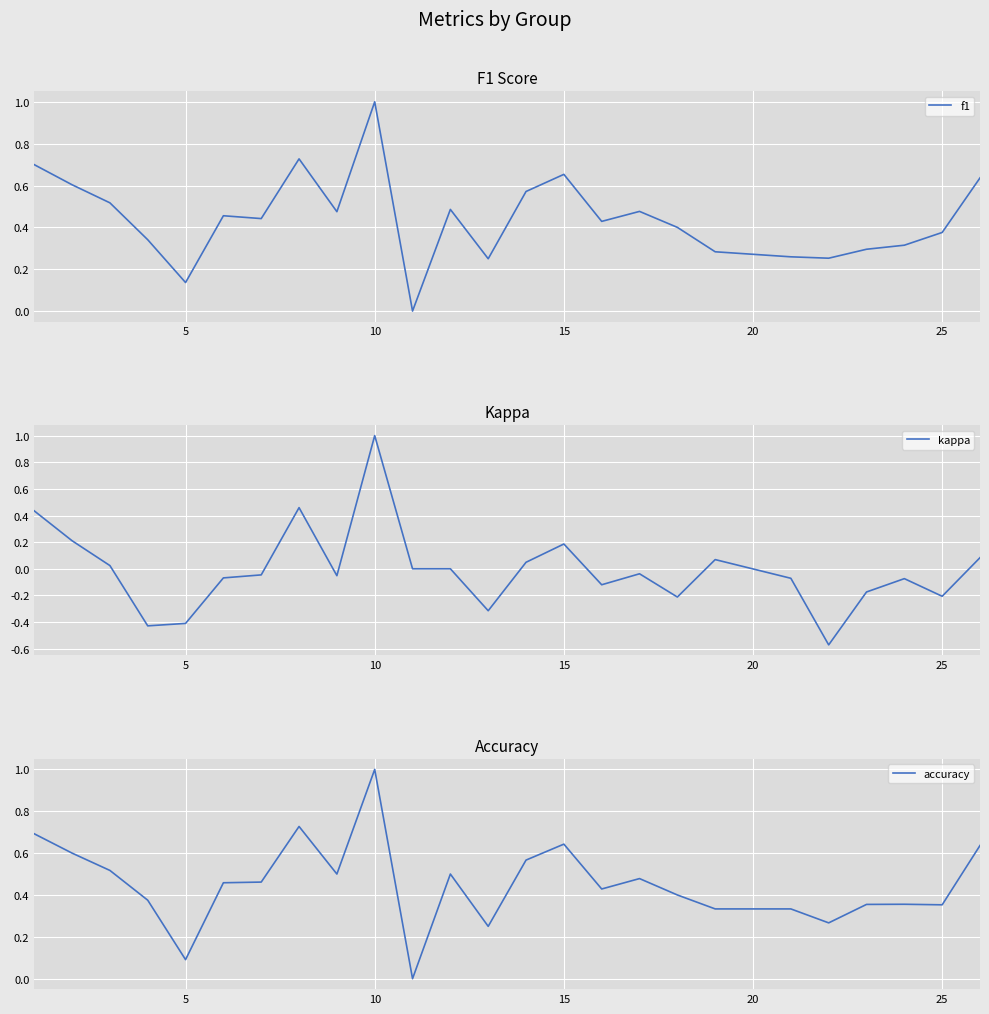

What are all the series names shown in the legend?

f1, kappa, accuracy